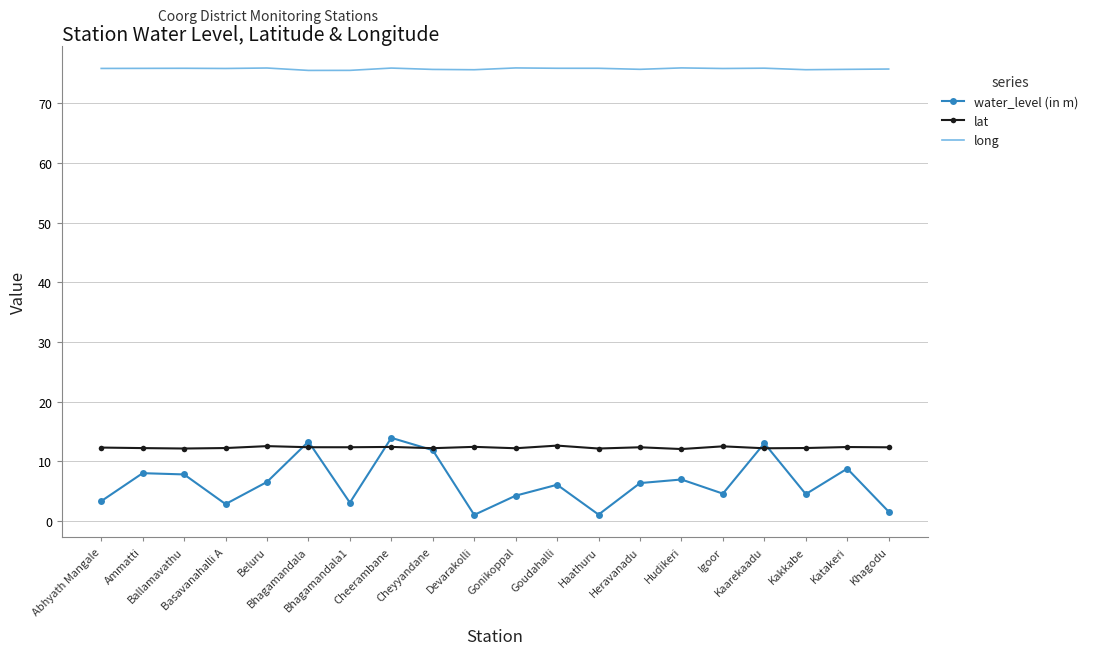

What is the total value across all series at Haathuru?

89.2